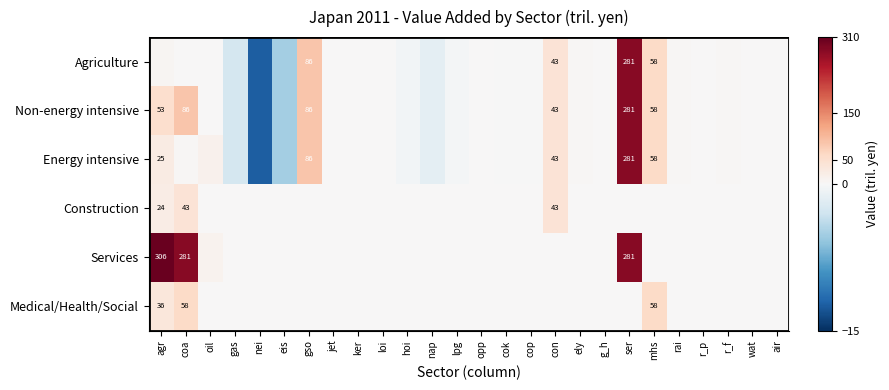

What is the average value of the Non-energy intensive series?

23.3